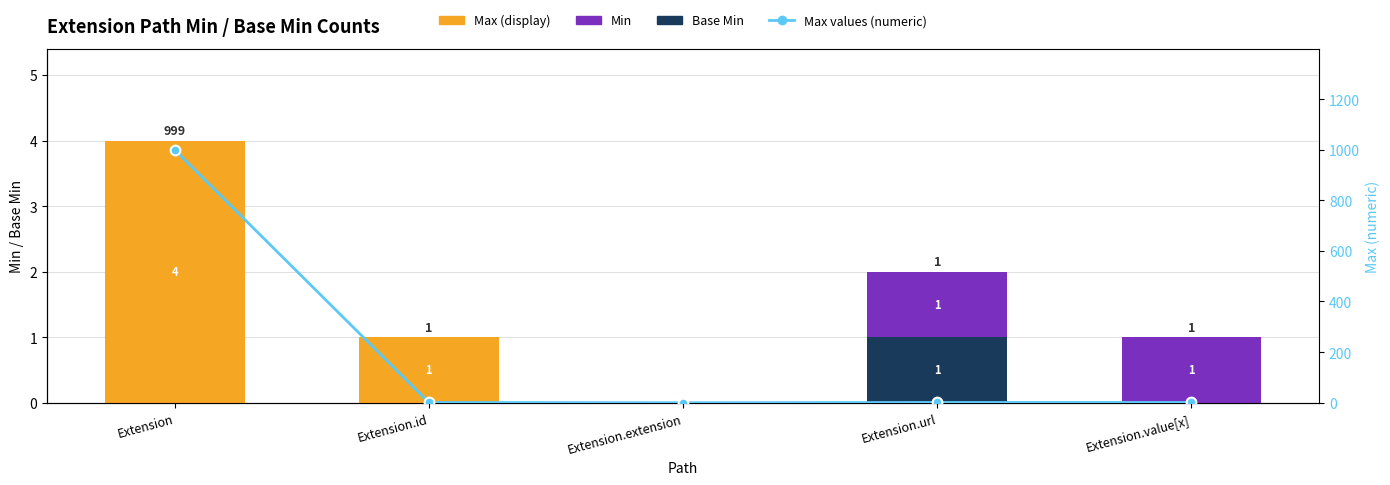

What are all the series names shown in the legend?

Base Min, Min, Max (display), Max values (numeric)